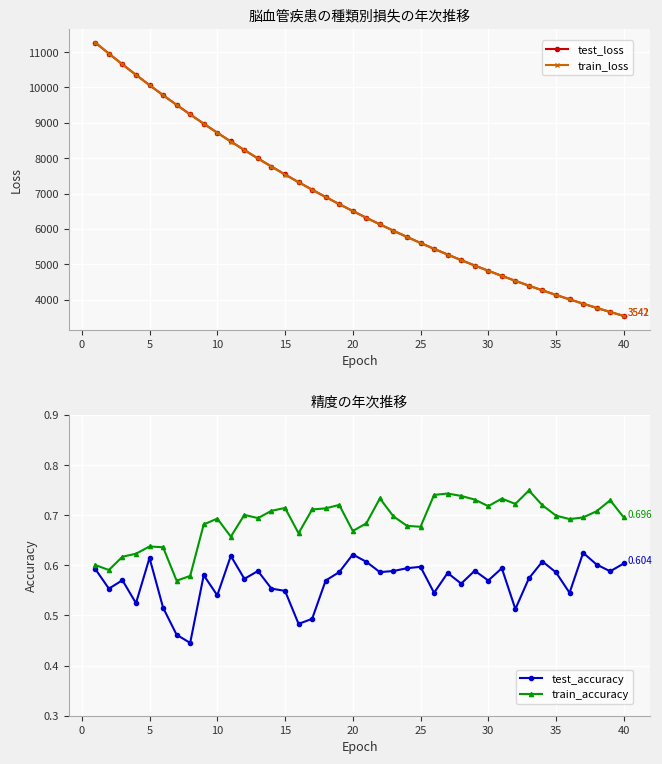

True or false: test_accuracy has more than 1 points higher than both neighbors.

True